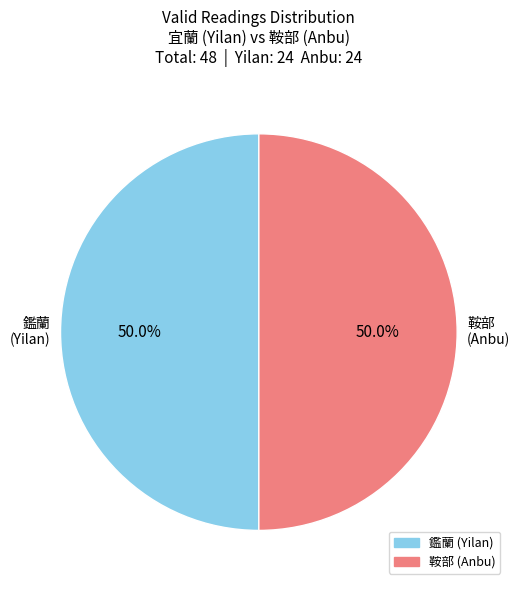

Combined, what portion of the pie is 鞍部 (Anbu) and 鑑蘭 (Yilan)?

100.0%